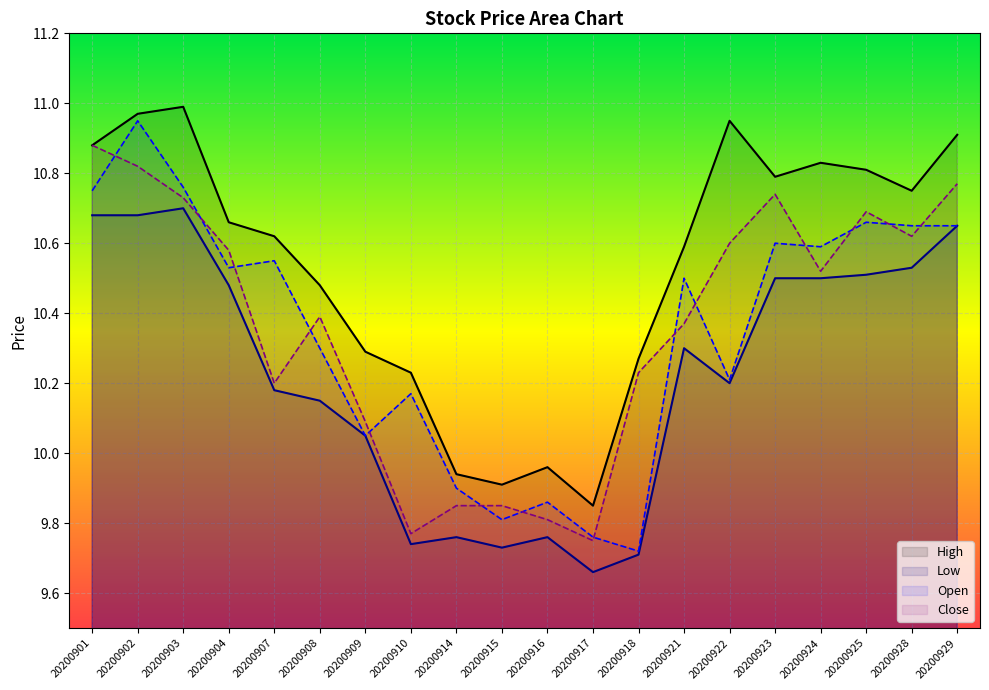

True or false: Close has a value of 7.6 at 20200901.

False